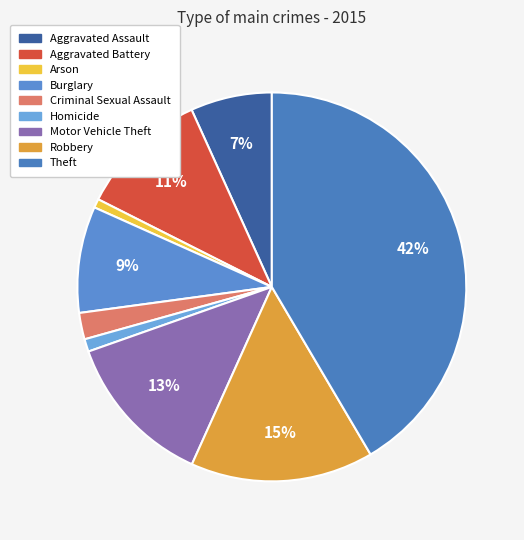

To the nearest percent, what is the difference between the Aggravated Battery and Robbery slice percentages?

4%